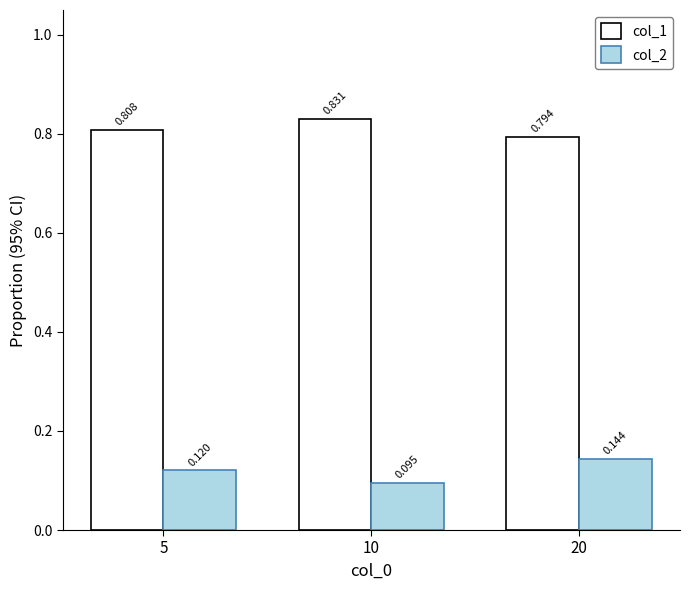

Is the value of col_1 at 20 greater than the value of col_2 at 5?

Yes